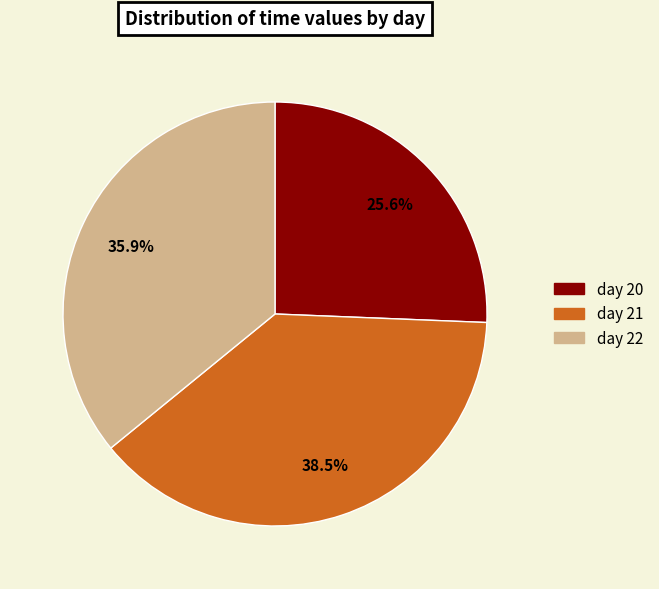

Is there any slice that represents more than half of the pie?

No